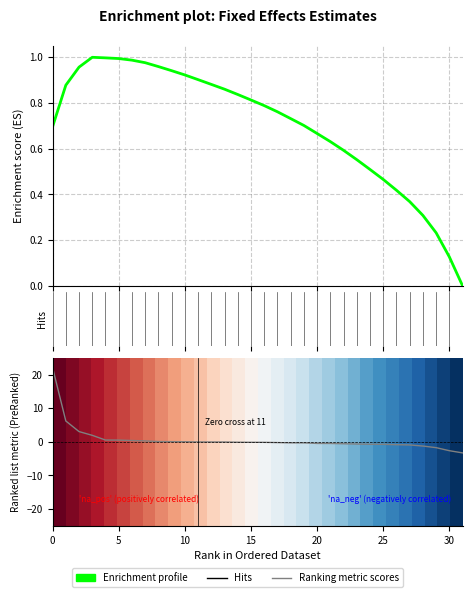

The value of Ranking metric scores at 8 is 0.0. True or false?

False